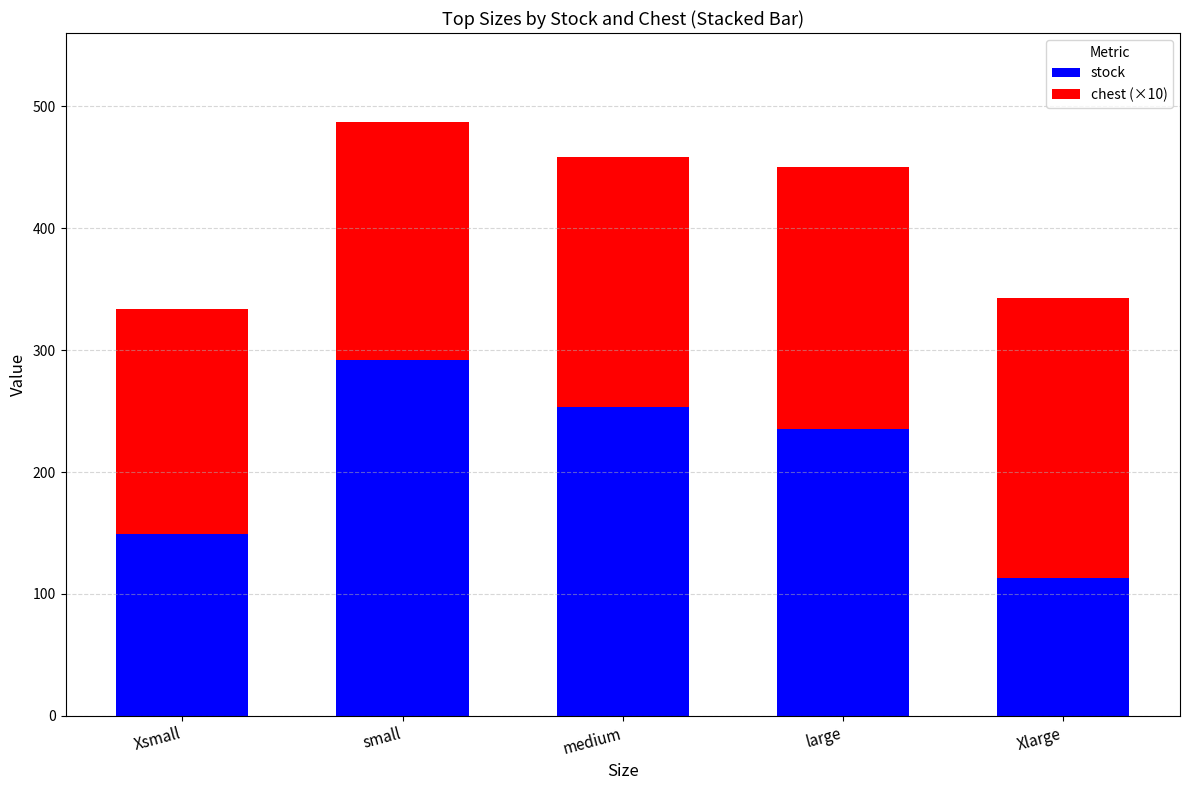

Does the chart contain stacked bars?

Yes